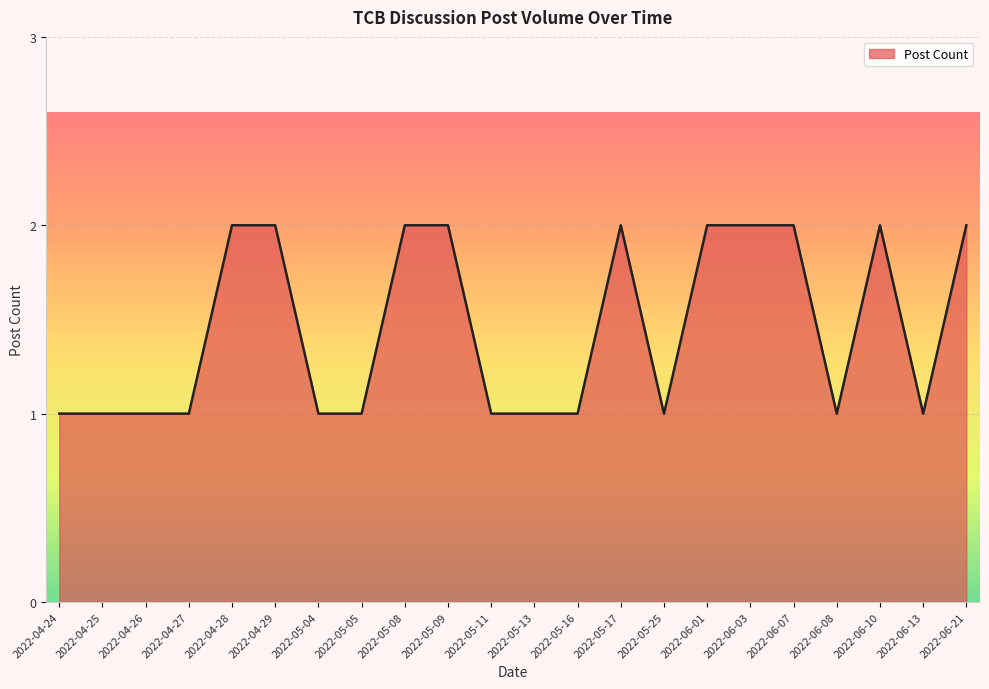

What is the change in value from 2022-04-25 to 2022-06-10?

+1